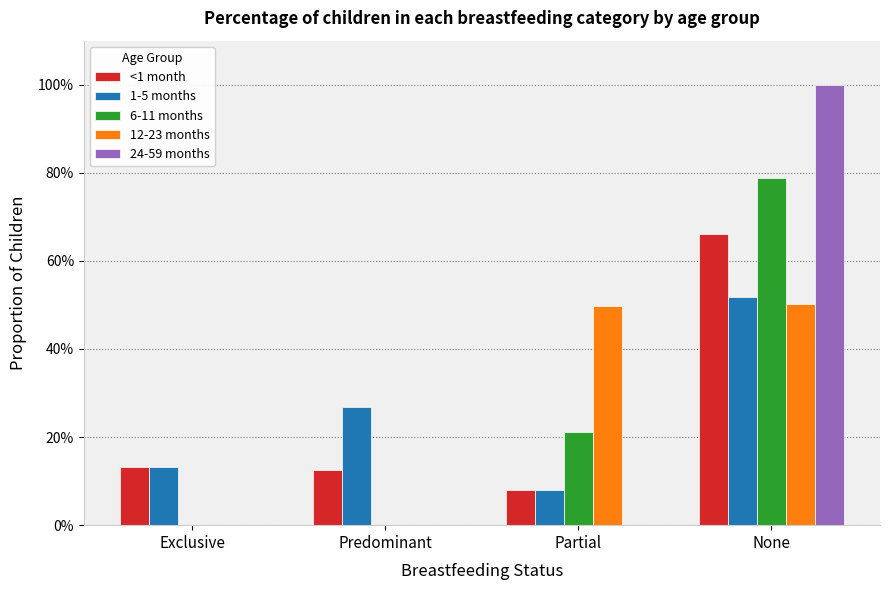

Rank the series at Exclusive from lowest to highest value.

6-11 months, 12-23 months, 24-59 months, <1 month, 1-5 months